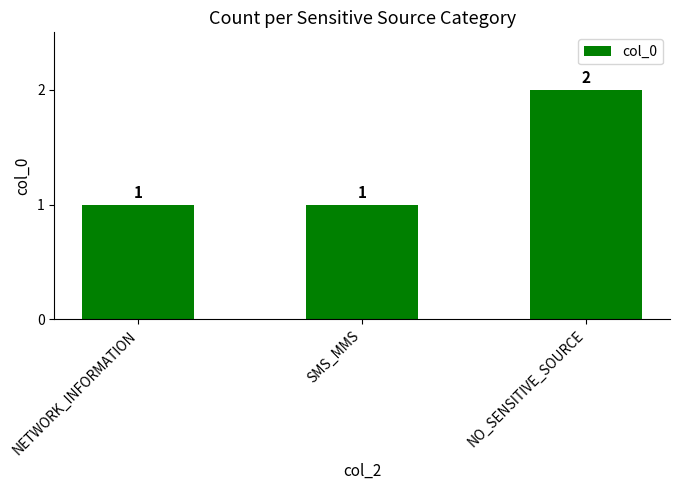

Reading right to left, extract all data points from this chart.

NO_SENSITIVE_SOURCE=2	SMS_MMS=1	NETWORK_INFORMATION=1